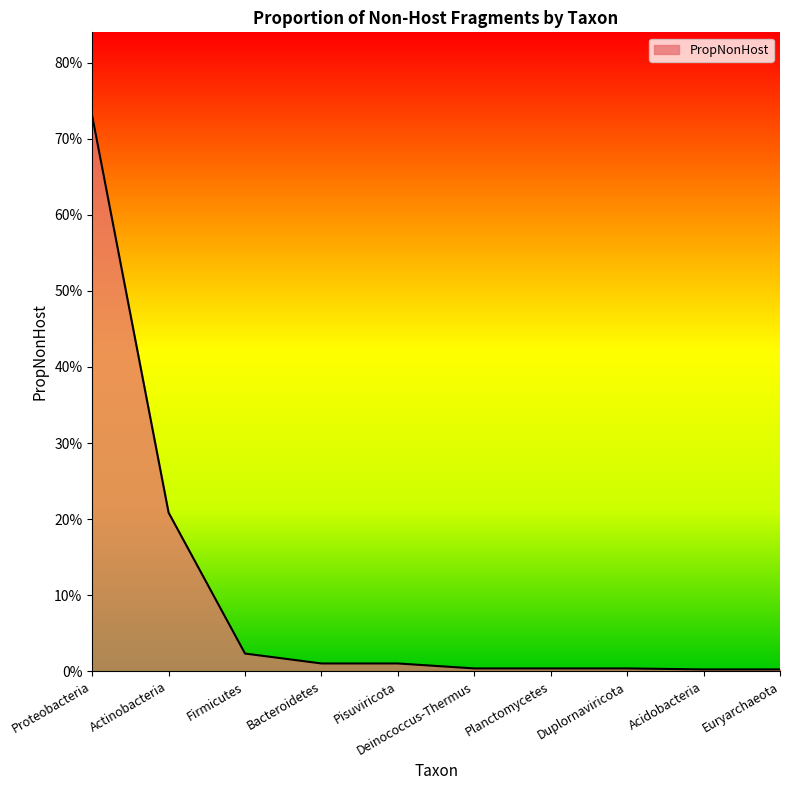

Where is the data nearest to the value 0?

Acidobacteria